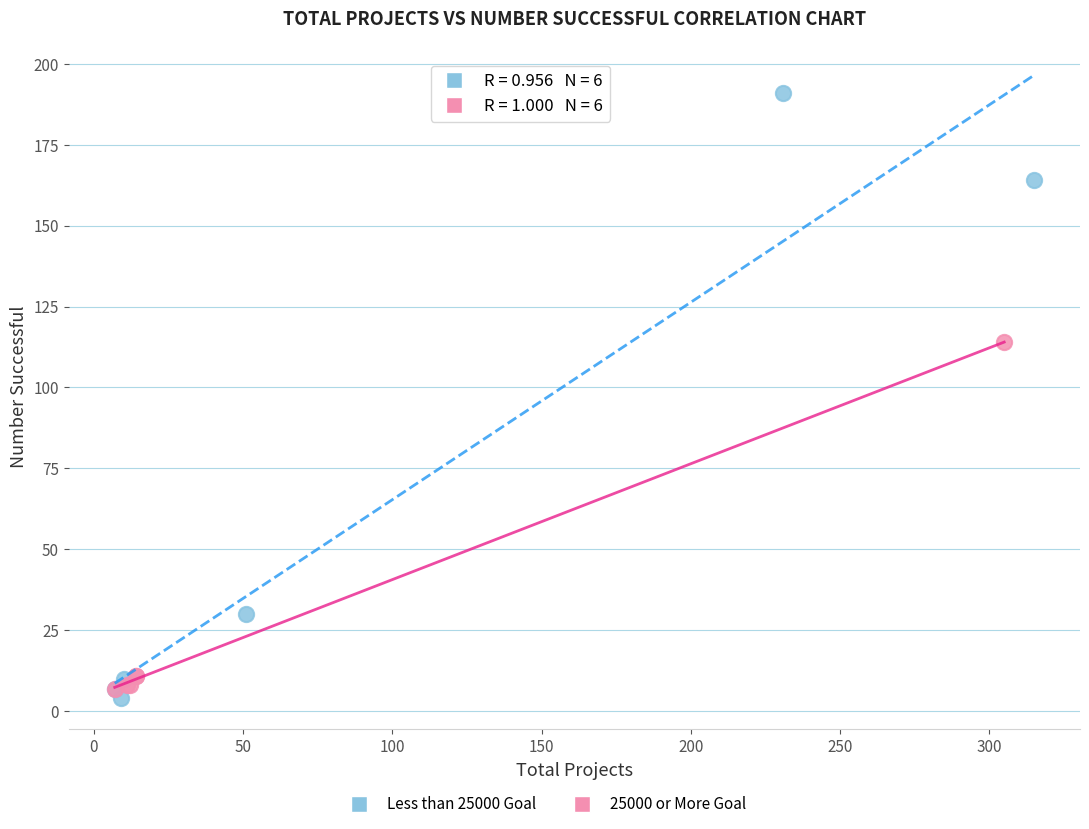

Which series contains the highest Y value?

Less than 25000 Goal